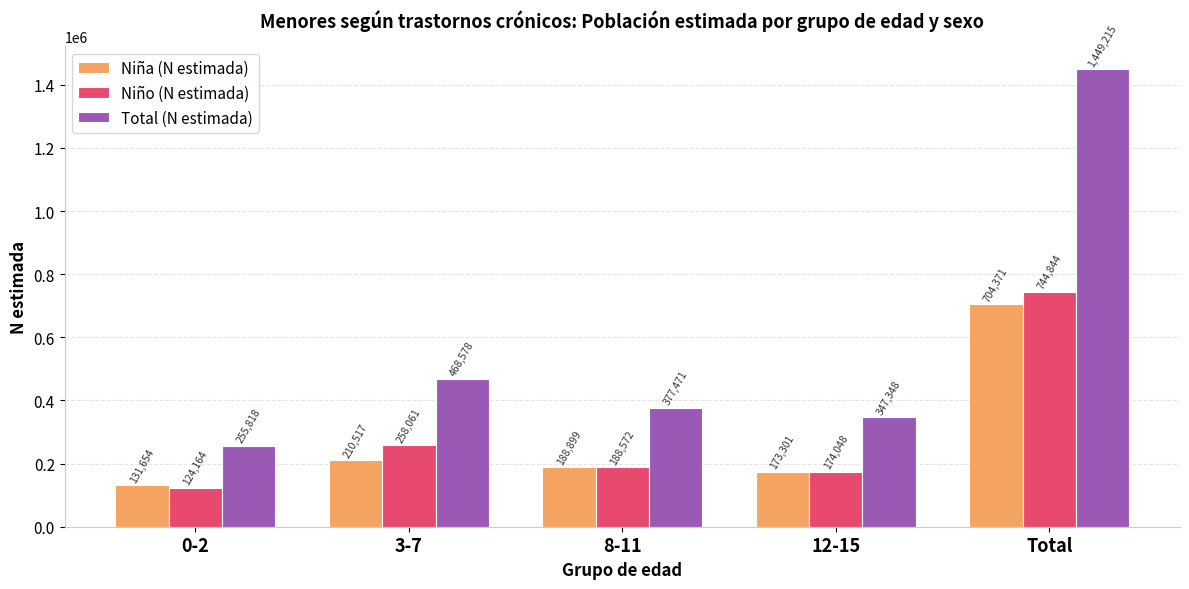

What is the difference between the highest and lowest values at 3-7?

258061